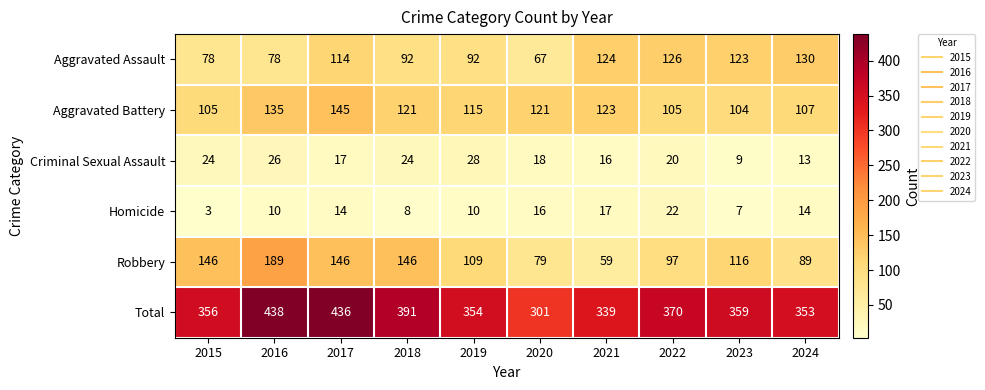

Between 2020 and 2021, which series saw the biggest shift?

Aggravated Assault